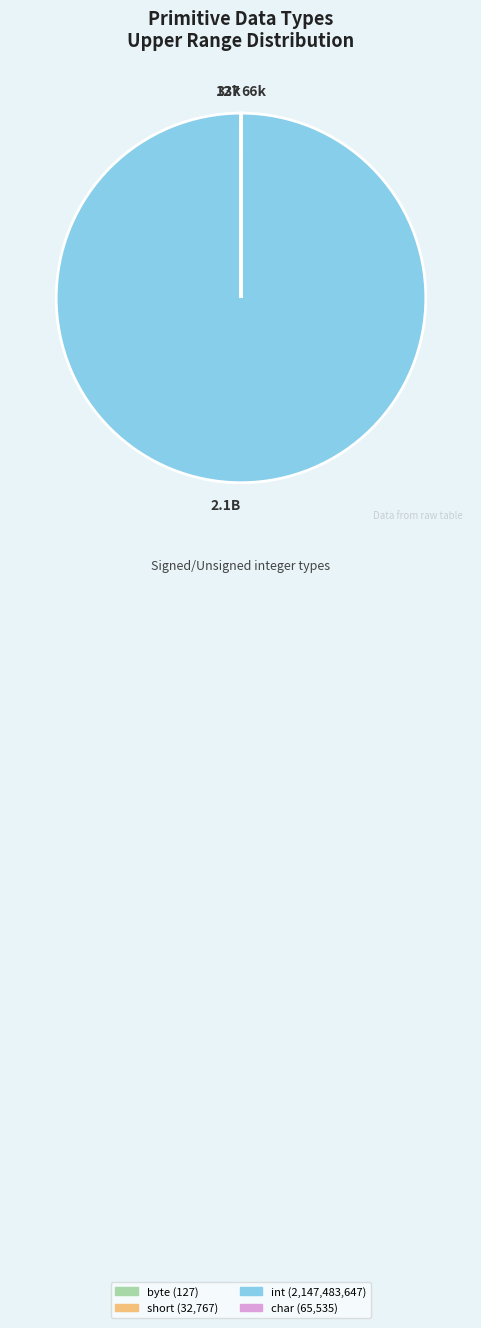

Which category has the biggest portion of the pie?

int